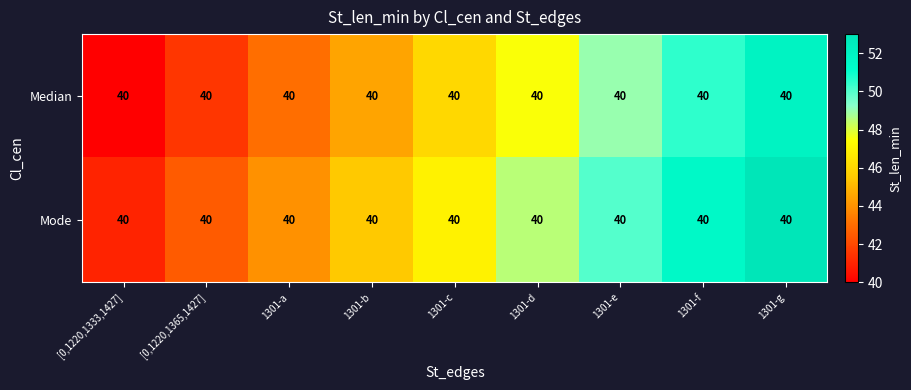

At 1301-g, list the series in order from smallest to largest.

Median, Mode